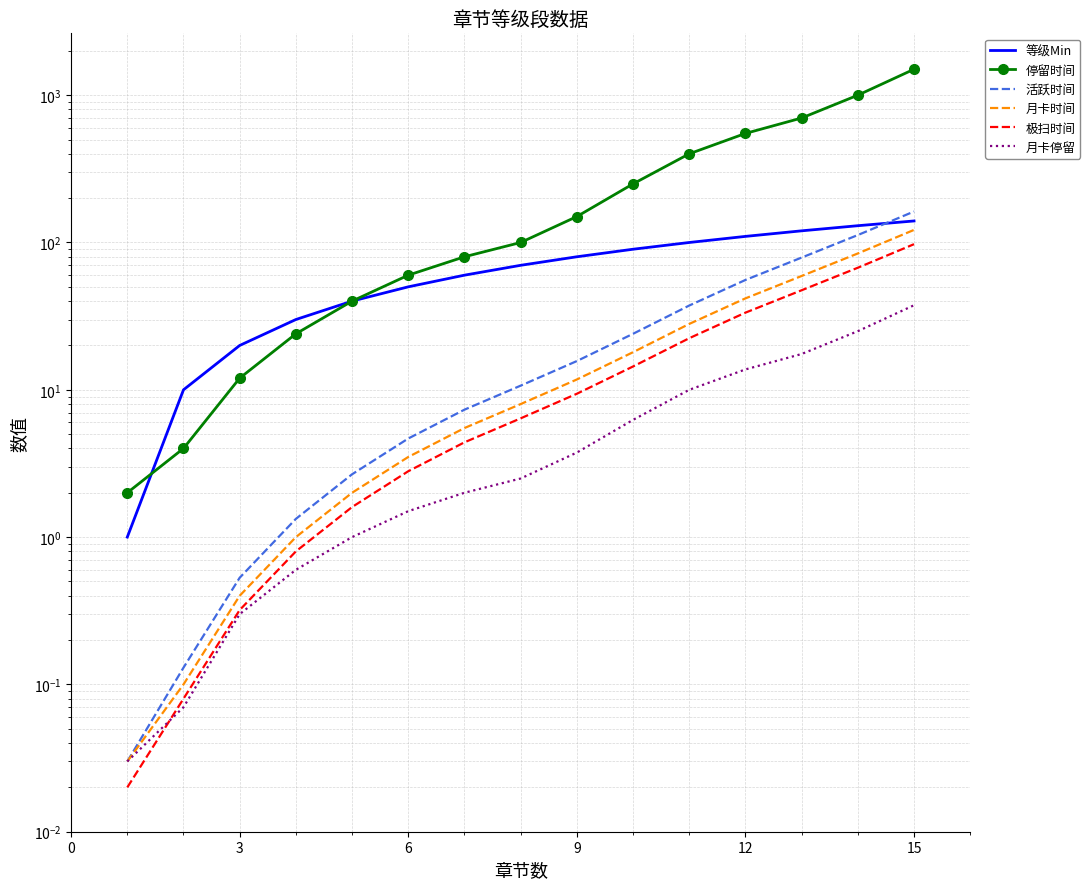

Between 6 and 15, which is larger?

15